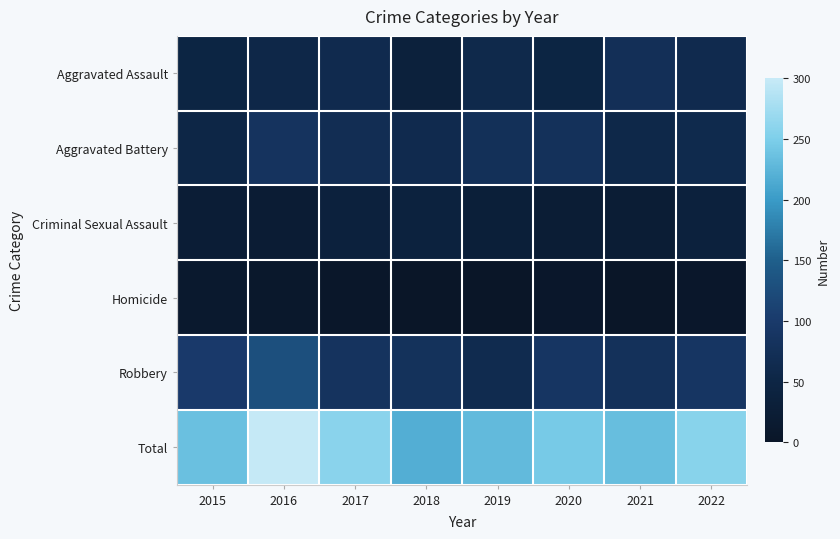

List the series in order of their peak value, lowest first.

Homicide, Criminal Sexual Assault, Aggravated Assault, Aggravated Battery, Robbery, Total